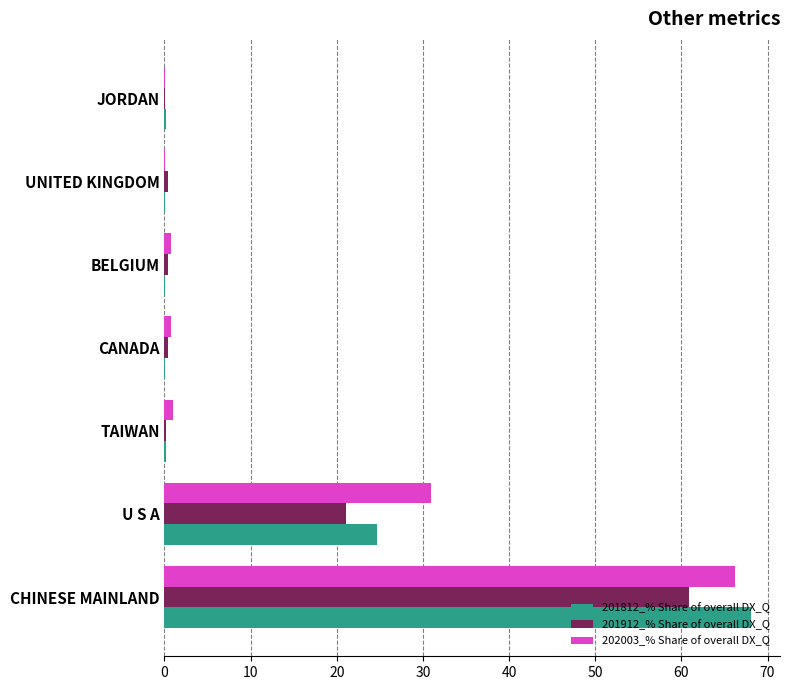

Which series has the largest range (max minus min)?

201812_% Share of overall DX_Q